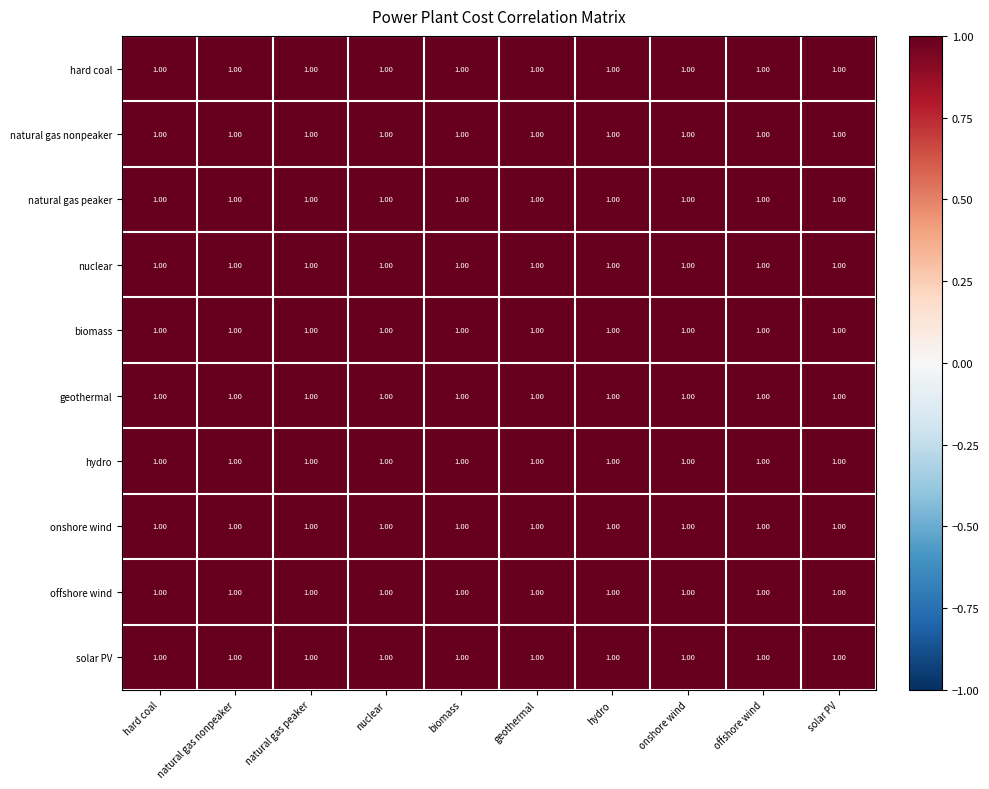

How many series are shown in this chart?

10